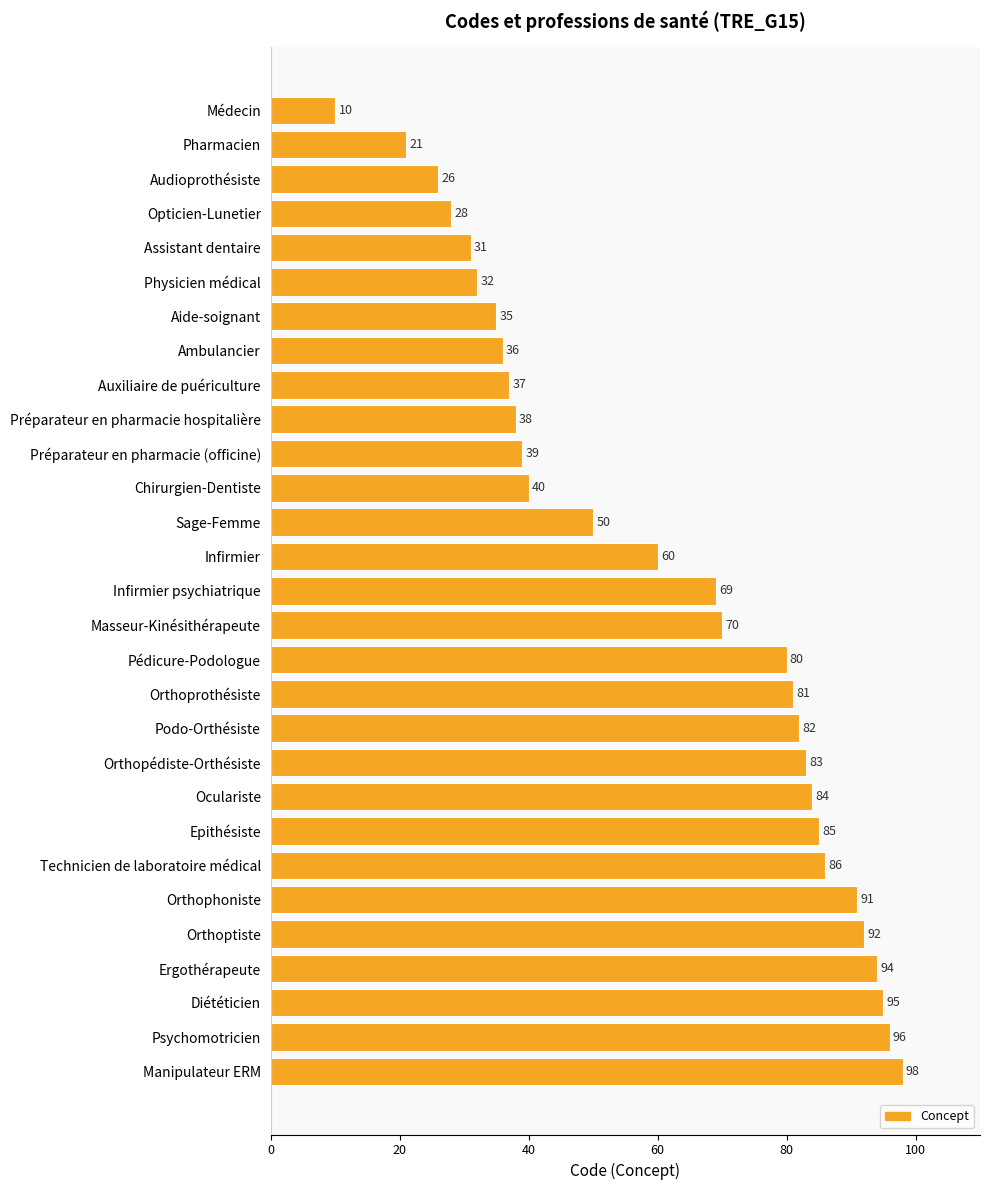

What is the approximate value at Masseur-Kinésithérapeute, to the nearest 5?

70